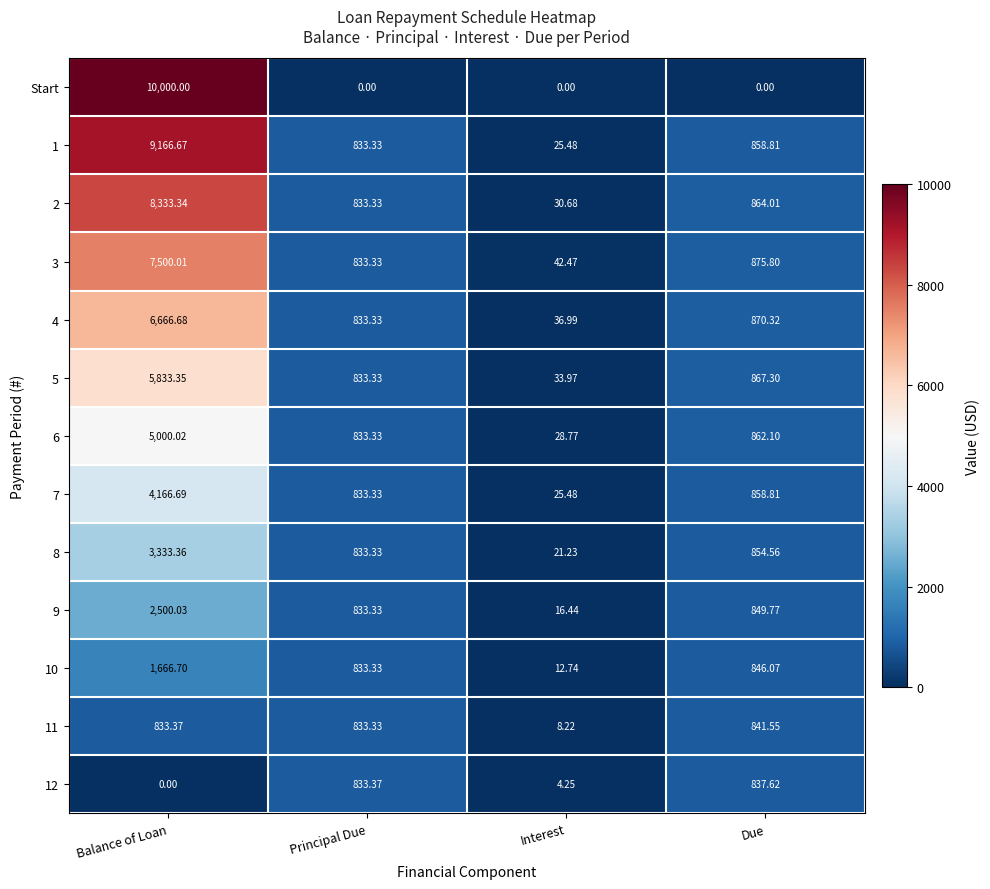

Between Principal Due and Due, which series saw the biggest shift?

3